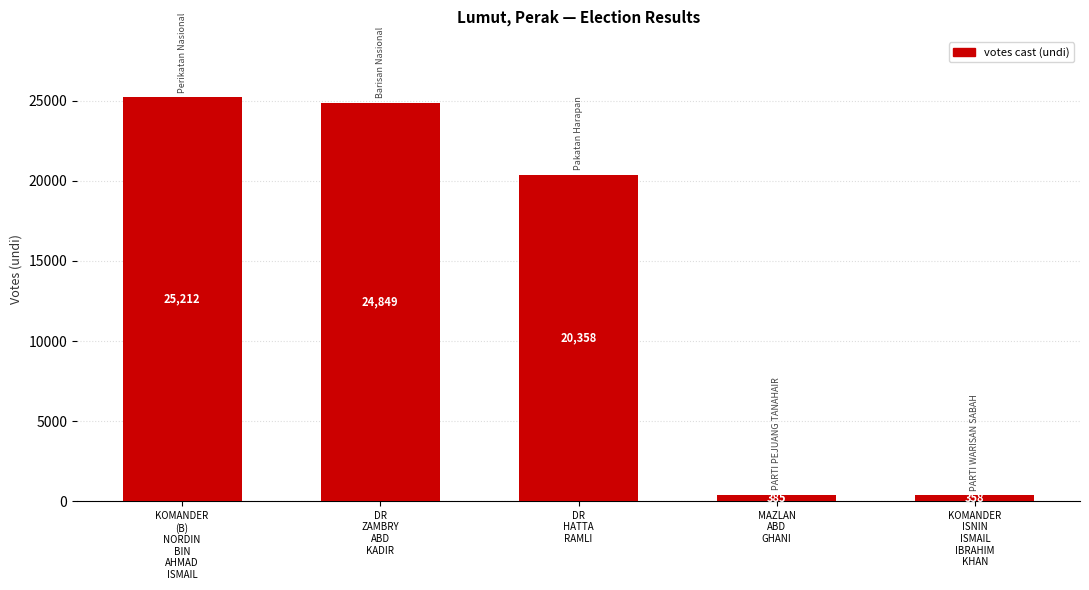

Rank the categories by value from highest to lowest.

KOMANDER
(B)
NORDIN
BIN
AHMAD
ISMAIL, DR
ZAMBRY
ABD
KADIR, DR
HATTA
RAMLI, MAZLAN
ABD
GHANI, KOMANDER
ISNIN
ISMAIL
IBRAHIM
KHAN